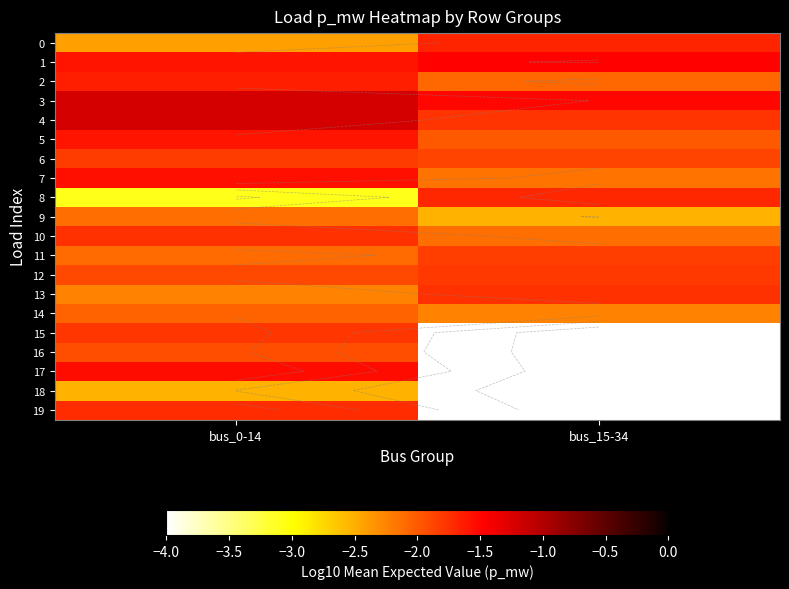

Is it true that 12 equals -0.4 at bus_15-34?

False